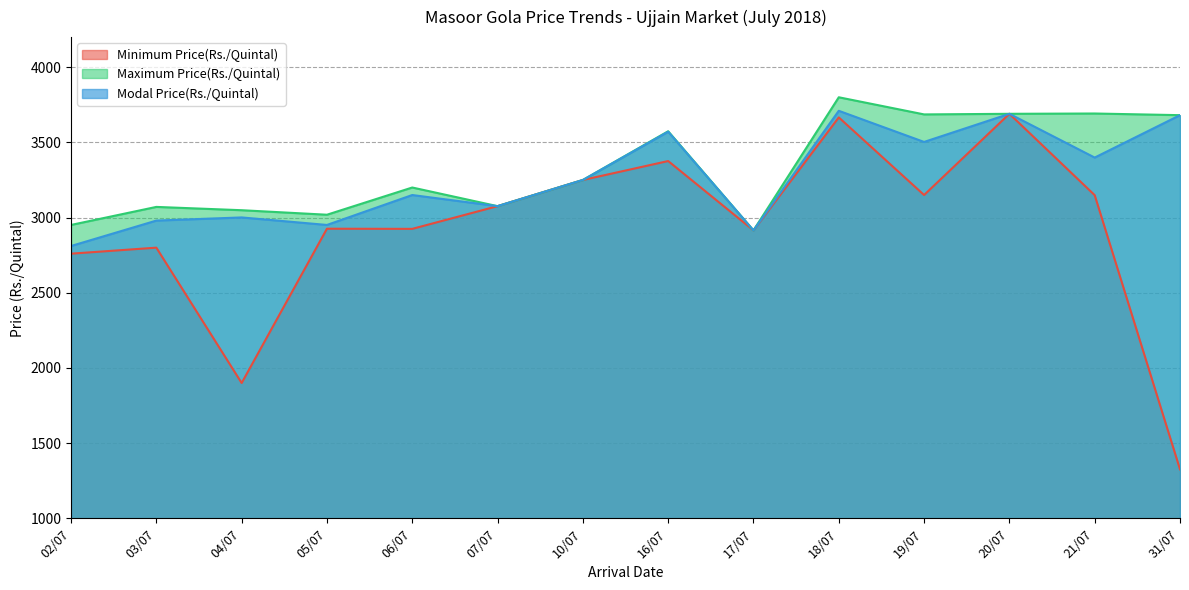

True or false: Modal Price(Rs./Quintal) and Maximum Price(Rs./Quintal) intersect in this chart.

False